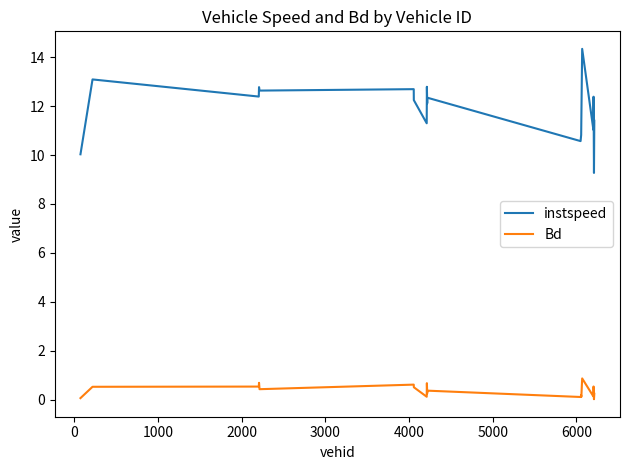

What is the greatest value displayed?

14.3